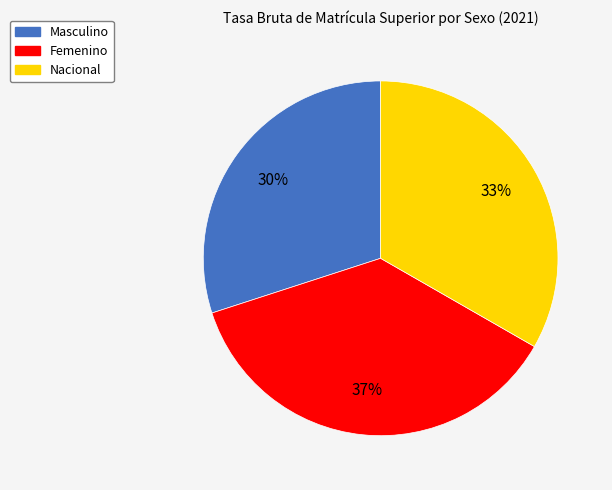

The Masculino slice represents 30% of the pie. True or false?

True